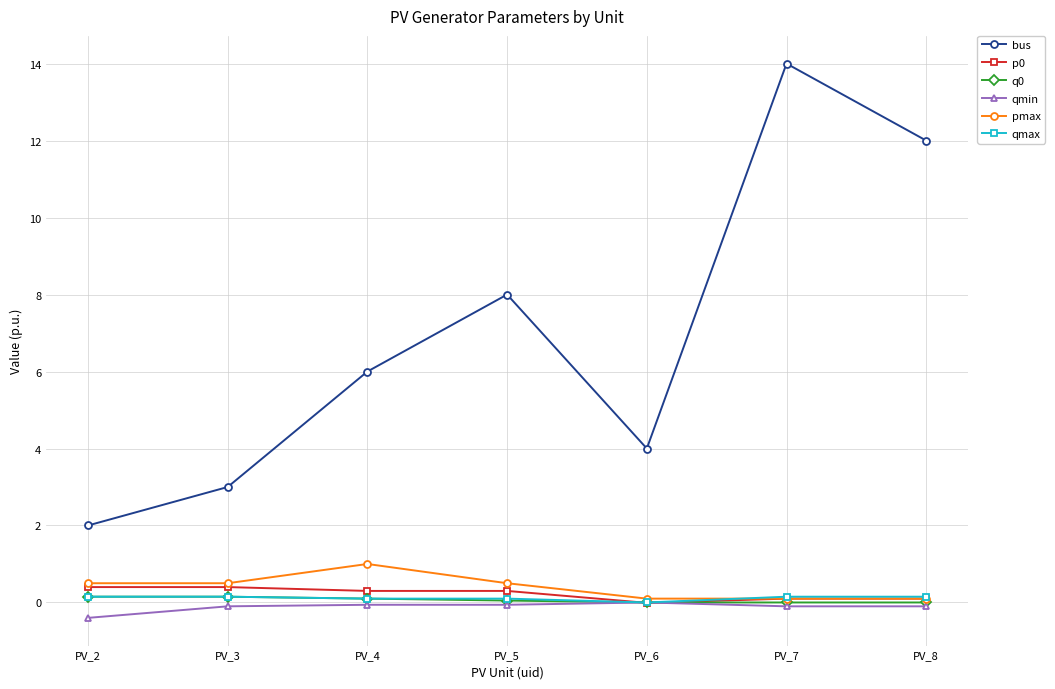

Does the chart display data point markers on the line(s)?

Yes